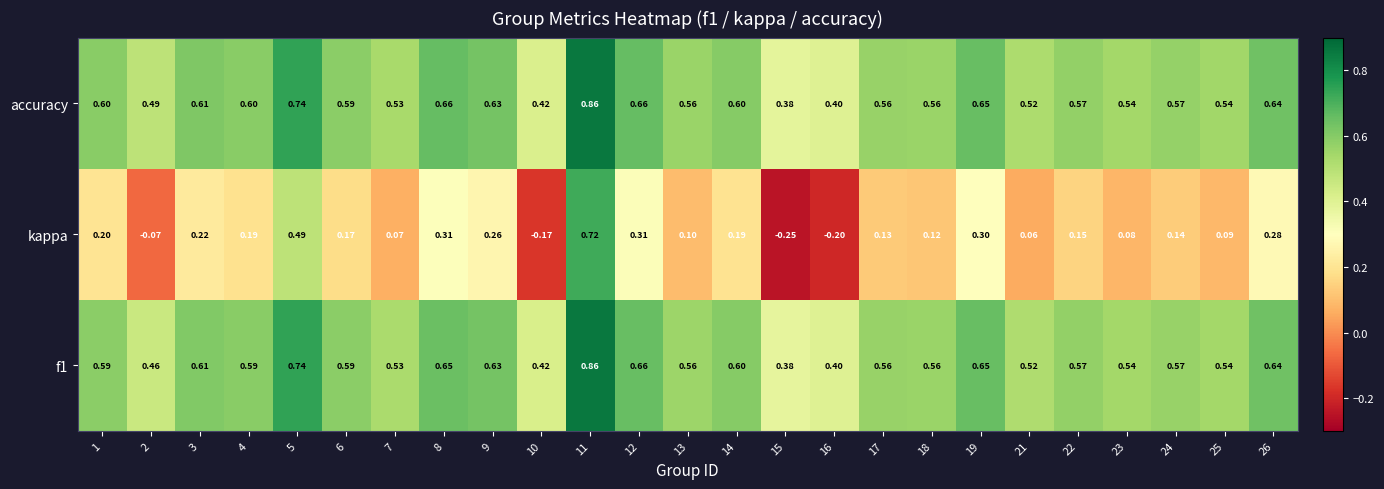

Which series has the widest spread of values?

kappa